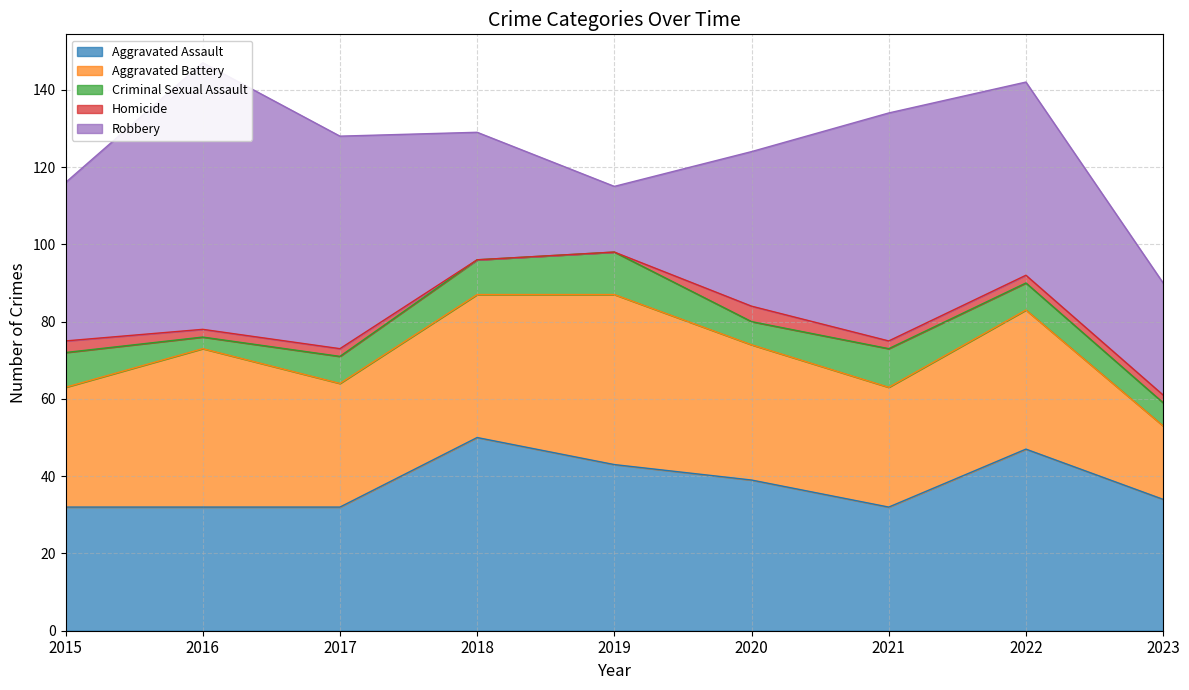

Reading left to right, what are all the values shown in this chart?

Aggravated Assault: 2015=32	2016=32	2017=32	2018=50	2019=43	2020=39	2021=32	2022=47	2023=34
Aggravated Battery: 2015=31	2016=41	2017=32	2018=37	2019=44	2020=35	2021=31	2022=36	2023=19
Criminal Sexual Assault: 2015=9	2016=3	2017=7	2018=9	2019=11	2020=6	2021=10	2022=7	2023=6
Homicide: 2015=3	2016=2	2017=2	2018=0	2019=0	2020=4	2021=2	2022=2	2023=2
Robbery: 2015=41	2016=69	2017=55	2018=33	2019=17	2020=40	2021=59	2022=50	2023=29